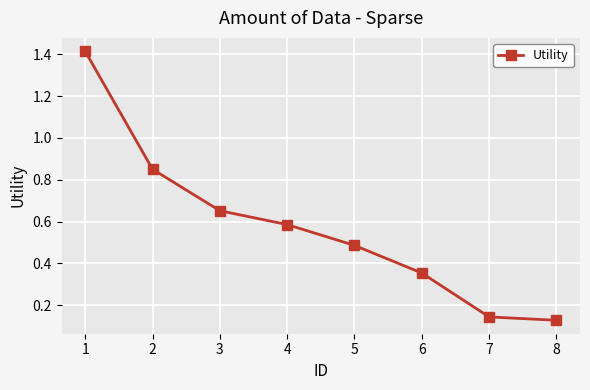

List the labels in order of value, largest first.

1, 2, 3, 4, 5, 6, 7, 8